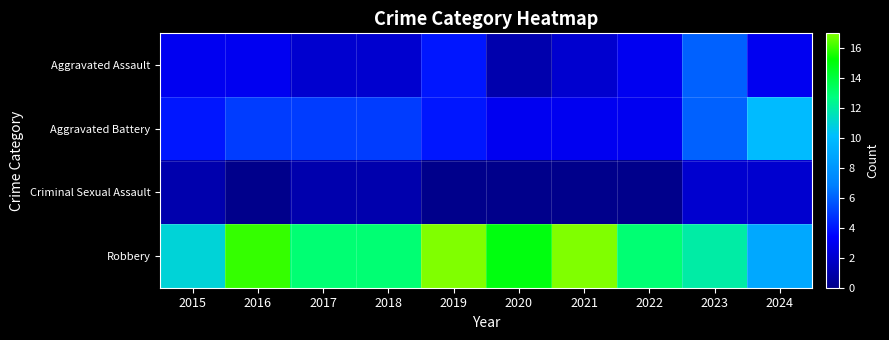

What is the difference between the highest and lowest values at 2022?

13